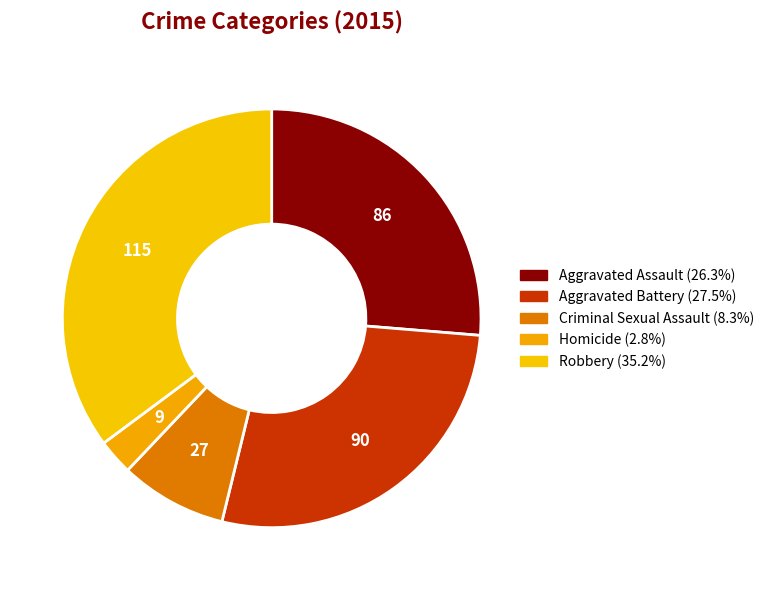

Does Robbery represent more than half of the total?

No